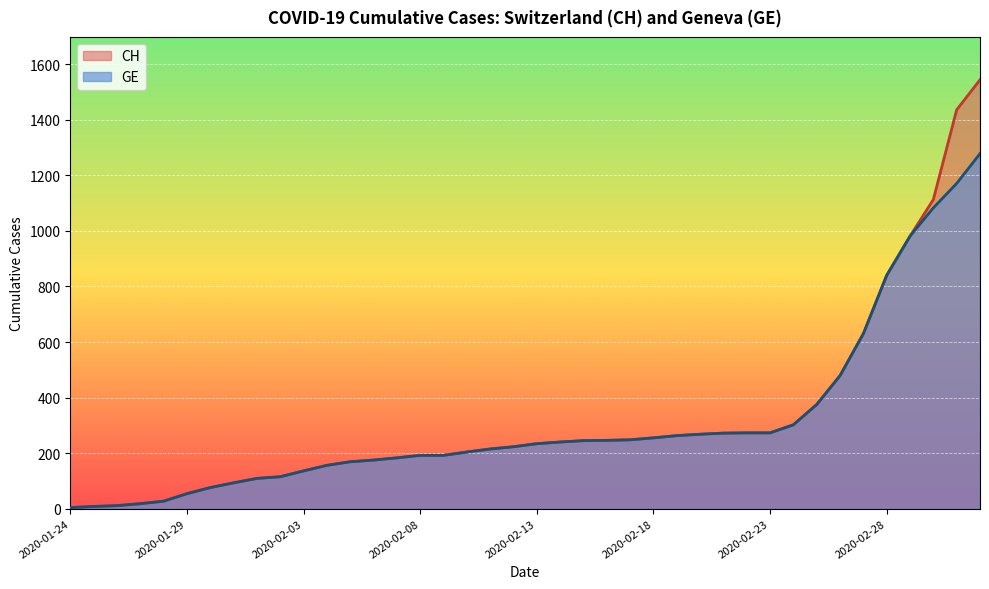

Which series has the largest total across all categories?

CH